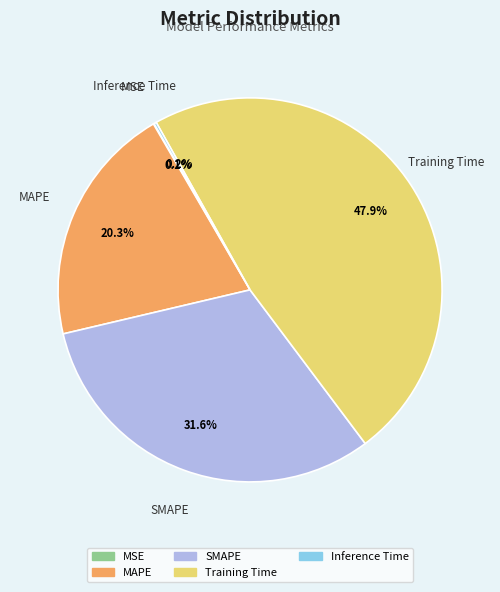

Is there a majority slice in this chart?

No